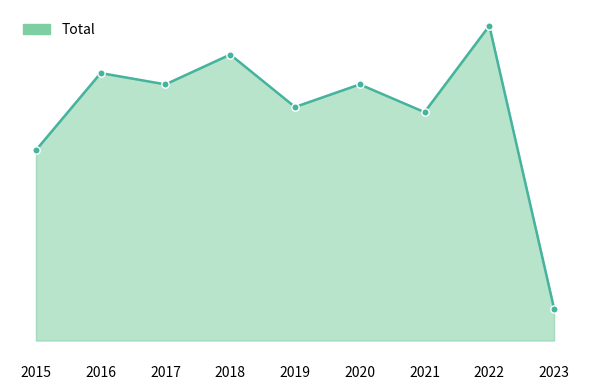

Which has a higher value, 2019 or 2015?

2019